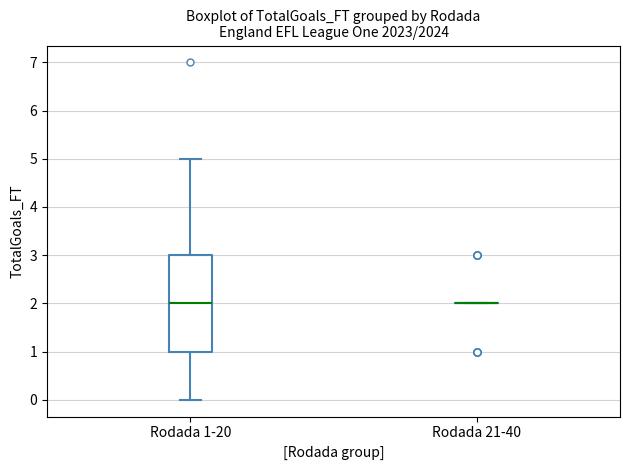

Comparing the boxes themselves (not the whiskers), which one is the tallest?

Rodada 1-20